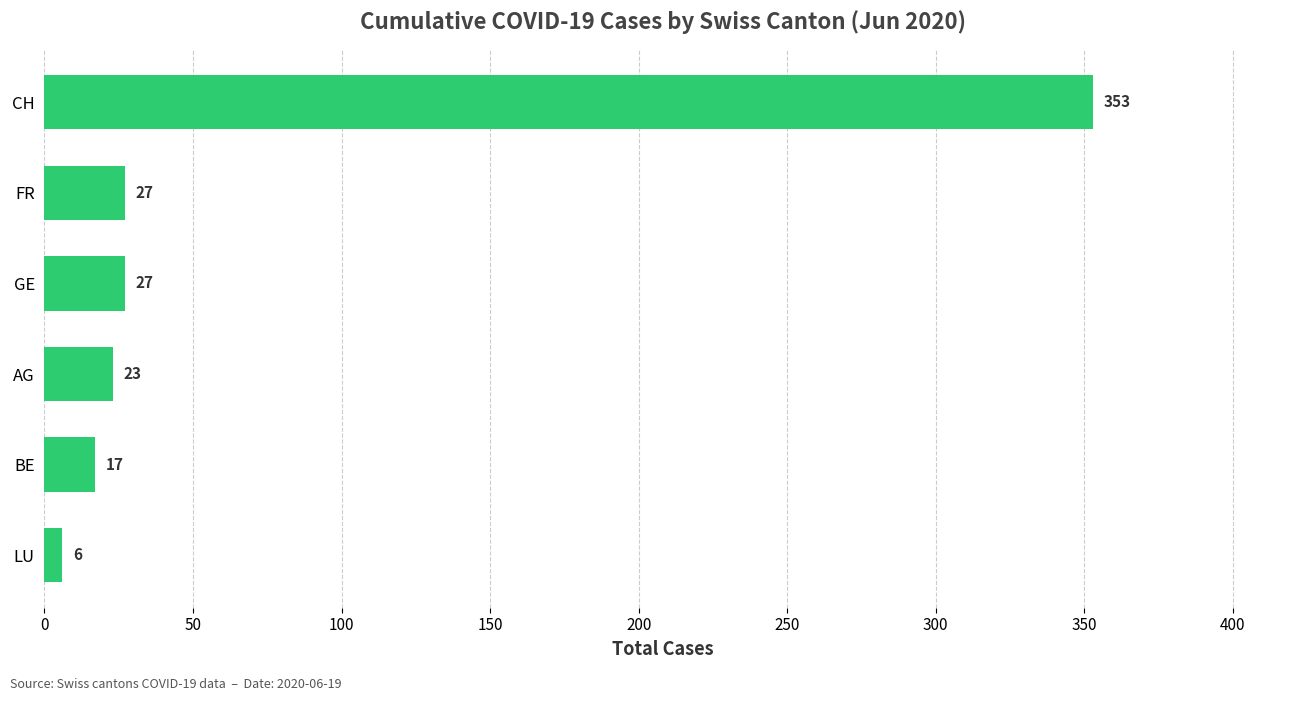

True or false: the data shows 45 at GE.

False